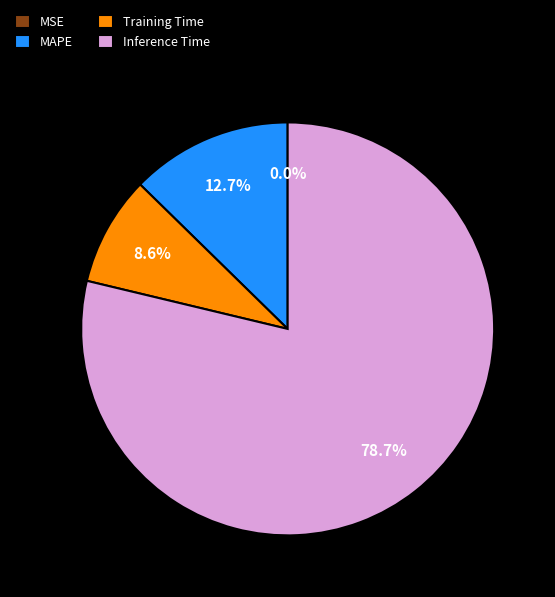

Does MAPE represent more than half of the total?

No